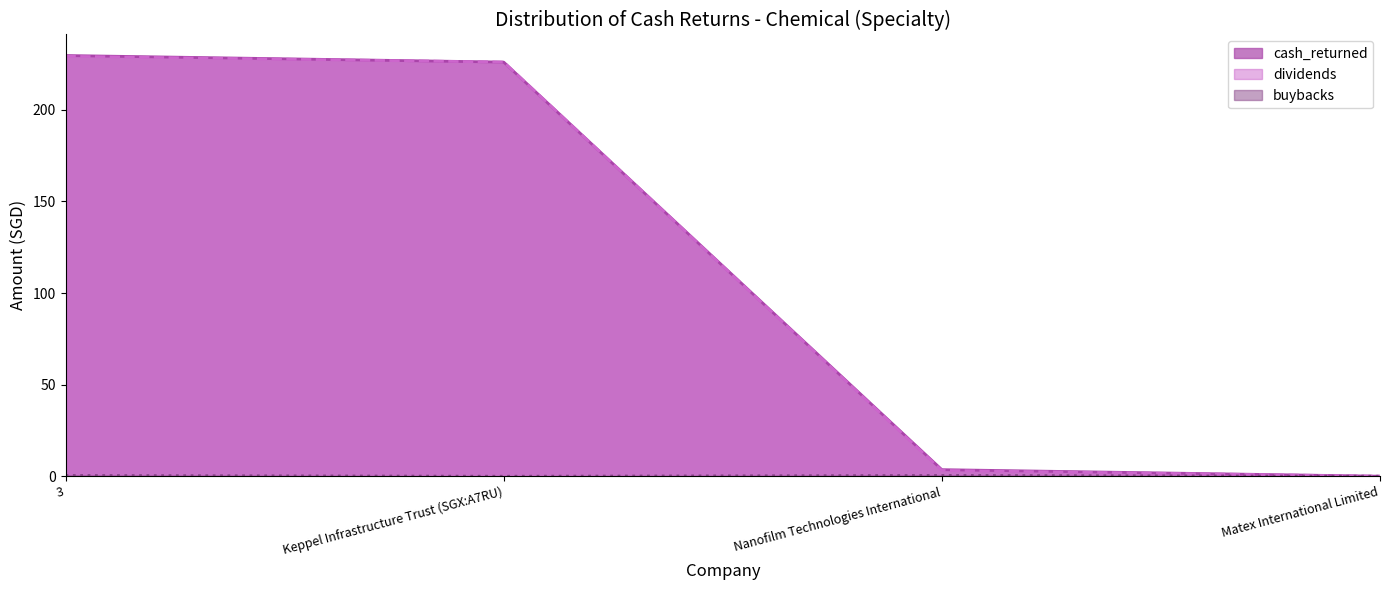

How many data points in cash_returned are less than 226?

2